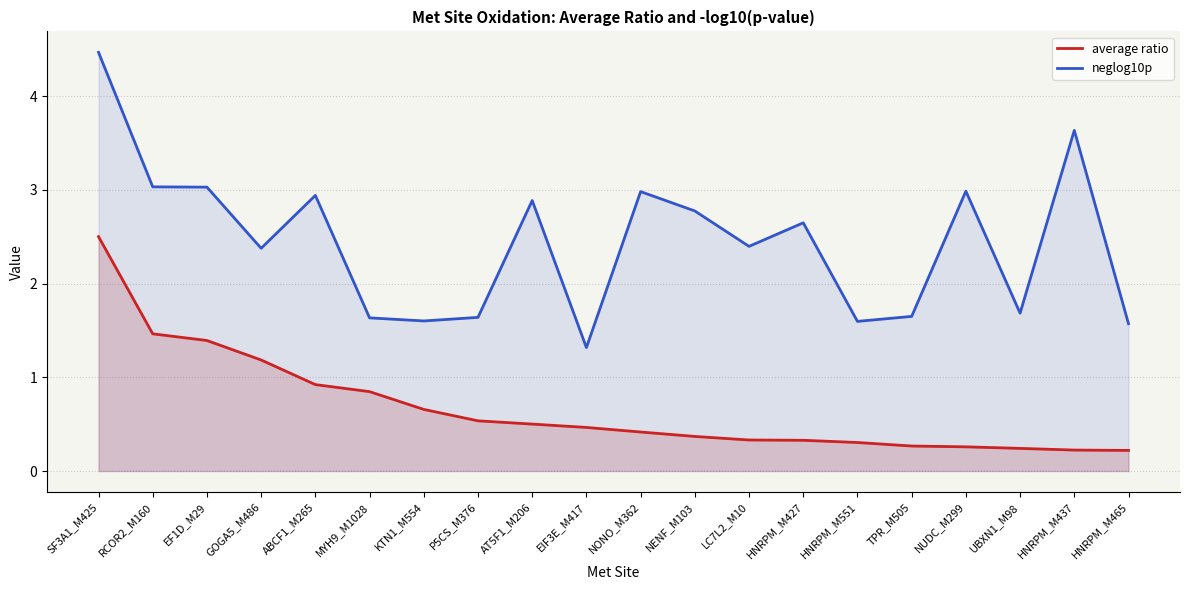

At NENF_M103, list the series in order from smallest to largest.

average ratio, neglog10p